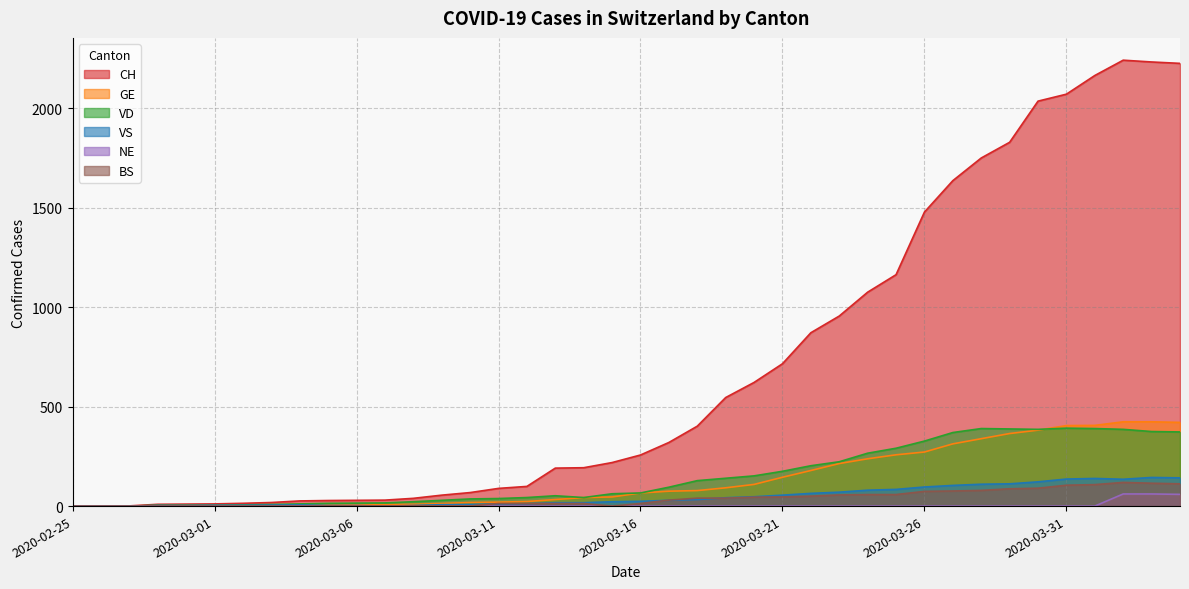

Does the chart display data point markers on the line(s)?

No